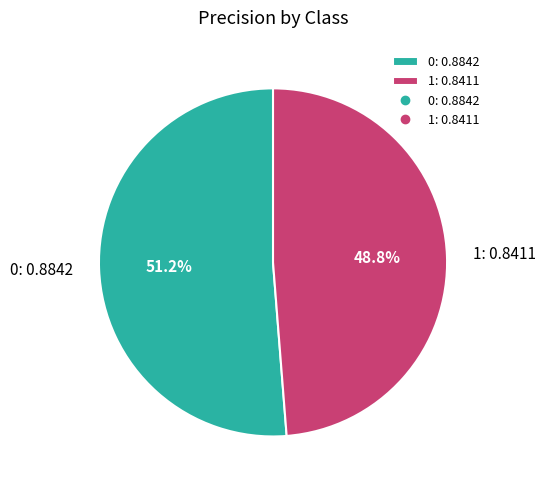

Is there a majority slice in this chart?

Yes